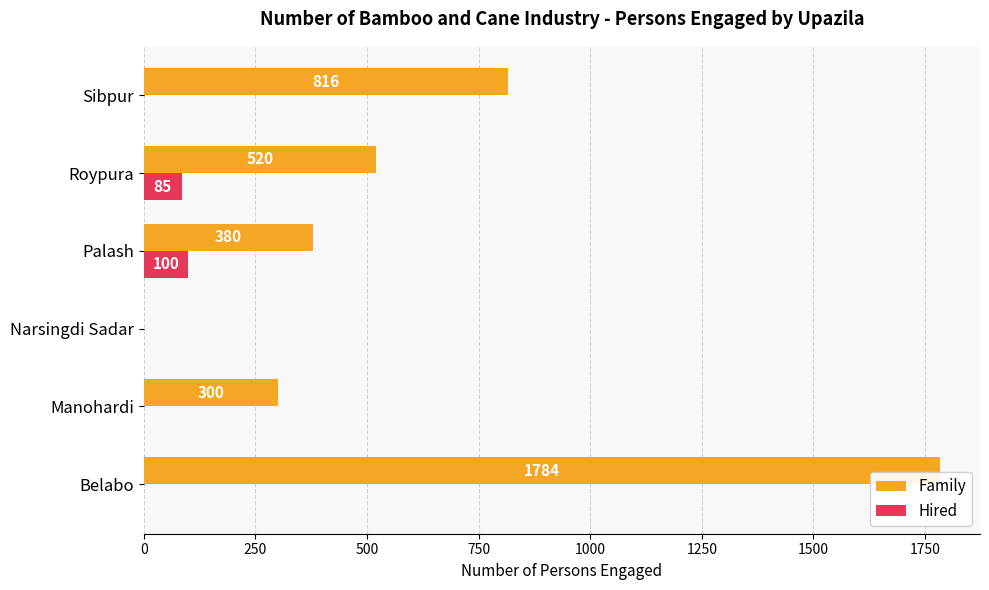

What is the sum of the Family values at Manohardi and Roypura?

820